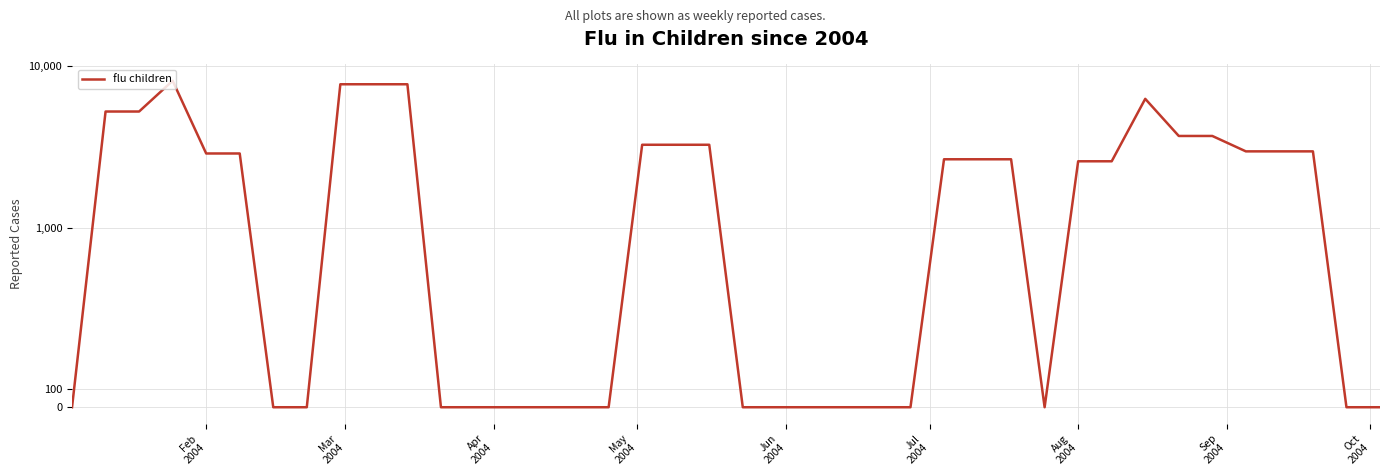

What is the average value?

2324.4